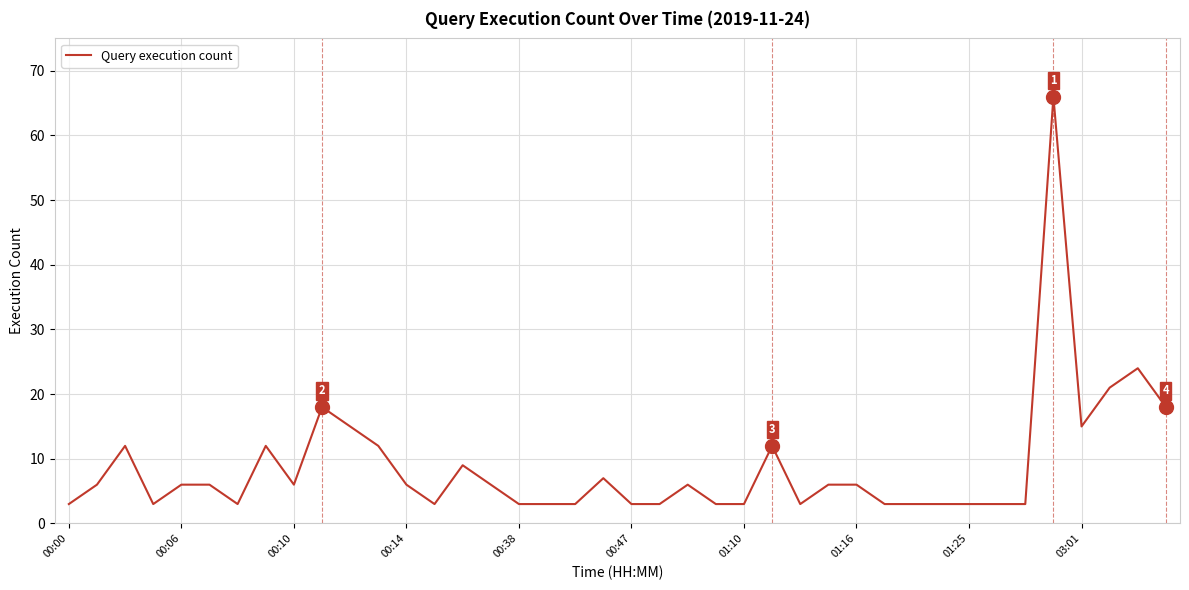

What is the minimum value shown in the chart?

3